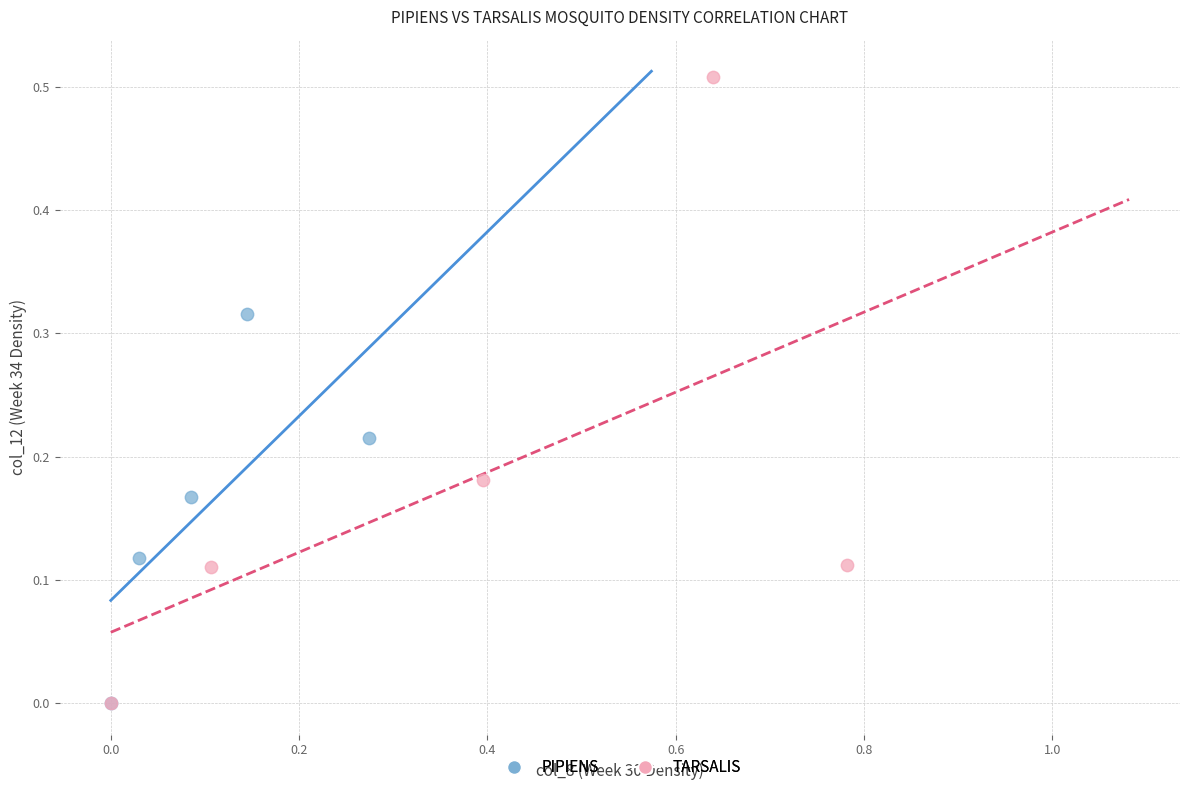

What are all the series names shown in the legend?

PIPIENS, TARSALIS